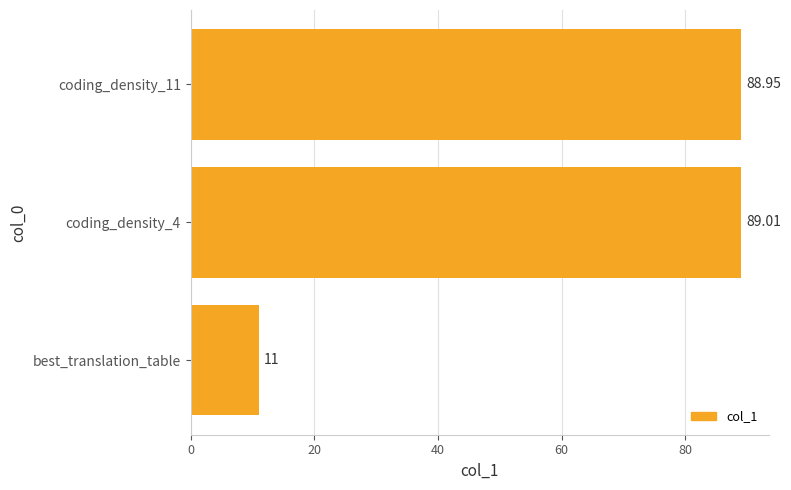

Between coding_density_4 and coding_density_11, which is larger?

coding_density_4